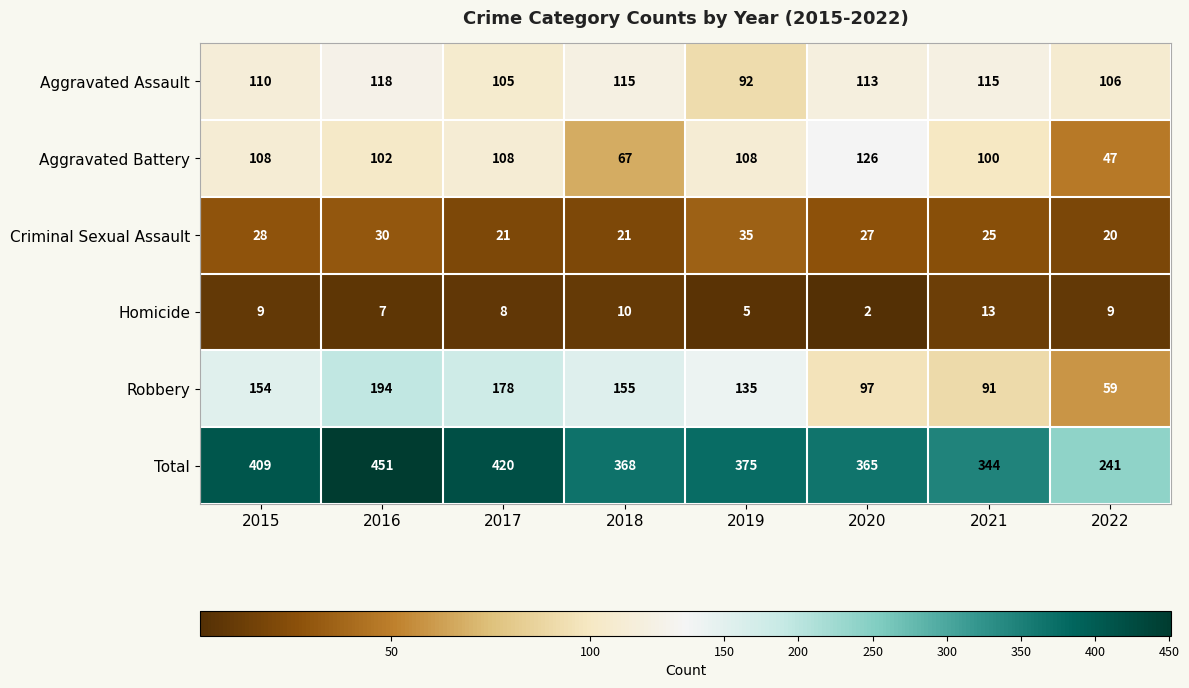

Is it true that Aggravated Battery equals 102 at 2016?

True